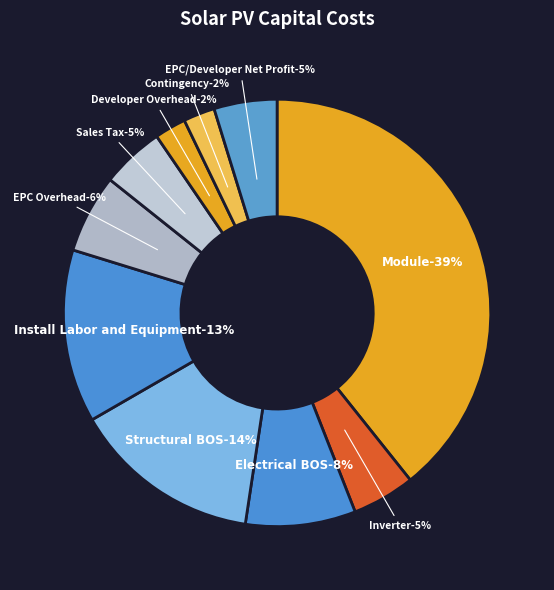

What is the largest slice in the pie chart?

Module